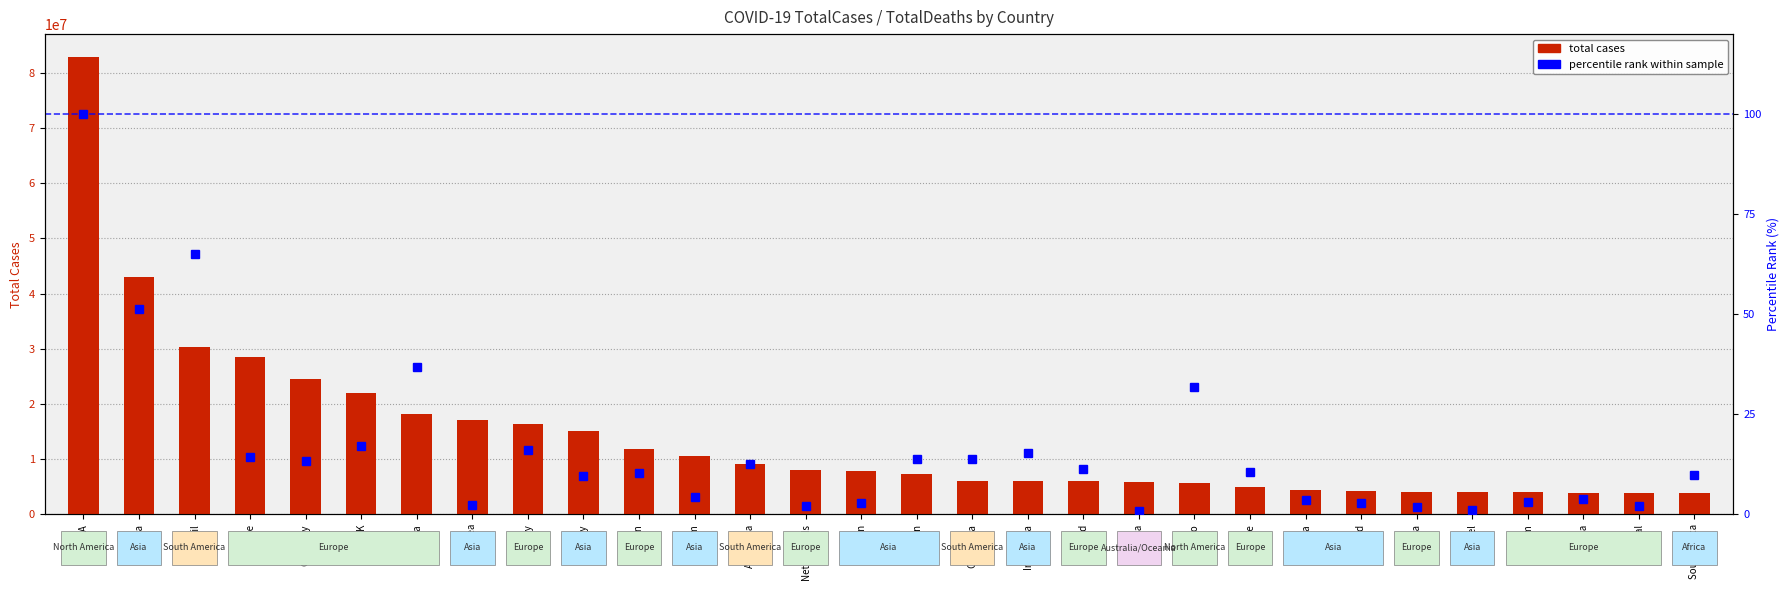

Reading left to right, transcribe all the data shown in this chart.

total cases: 82888247.0	43068799.0	30399004.0	28483124.0	24488242.0	22011920.0	18159600.0	17144065.0	16279754.0	15026141.0	11833457.0	10631516.0	9072230.0	8042469.0	7771536.0	7219433.0	6091959.0	6045660.0	5993861.0	5847352.0	5736579.0	4999984.0	4440383.0	4224008.0	4122797.0	4067687.0	4036113.0	3902095.0	3791744.0	3776298.0
percentile rank within sample: 100.0	51.4	65.0	14.3	13.3	17.1	36.8	2.2	16.0	9.7	10.2	4.2	12.6	2.2	2.9	13.8	13.7	15.3	11.4	0.7	31.8	10.6	3.5	2.8	1.8	1.0	3.1	3.9	2.2	9.8